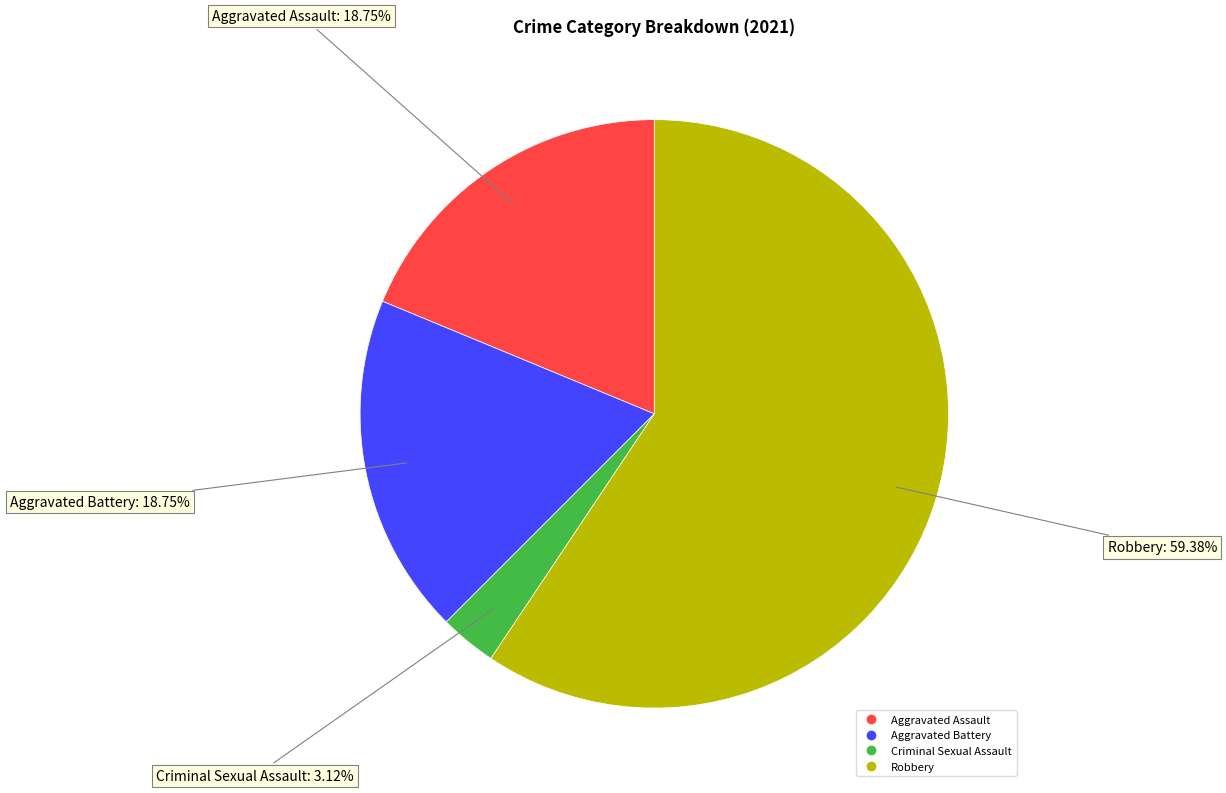

Is there any slice that represents more than half of the pie?

Yes